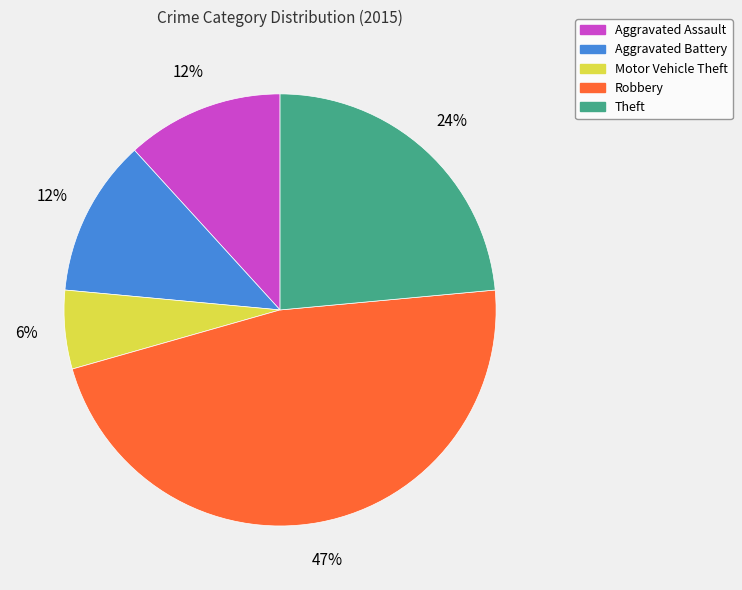

Is Aggravated Assault the majority of the pie?

No